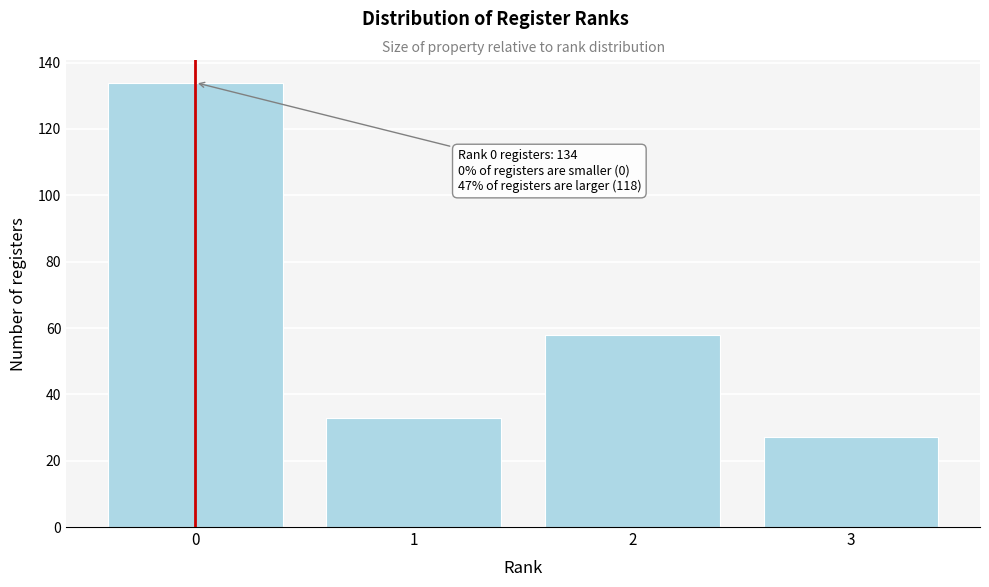

Reading left to right, transcribe all the data shown in this chart.

0=134	1=33	2=58	3=27